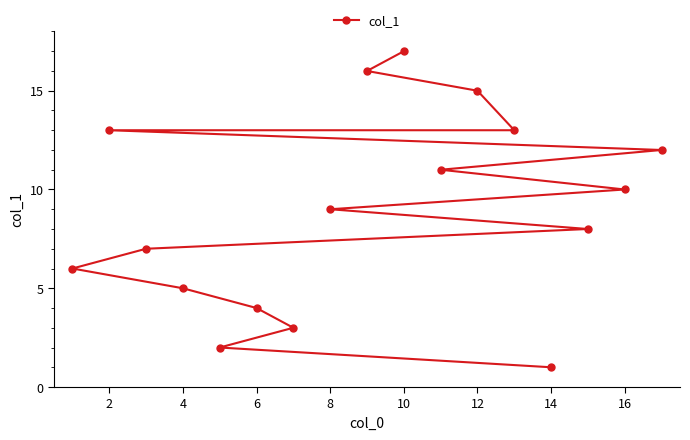

What is the greatest value displayed?

17